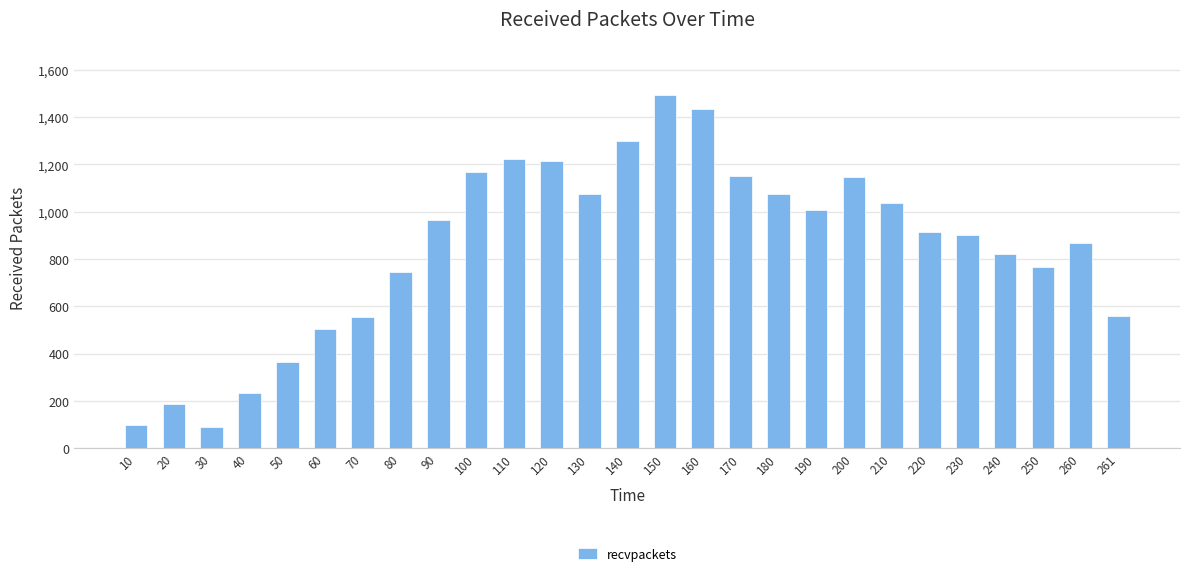

What is the value of the 20th bar from the left?

1146